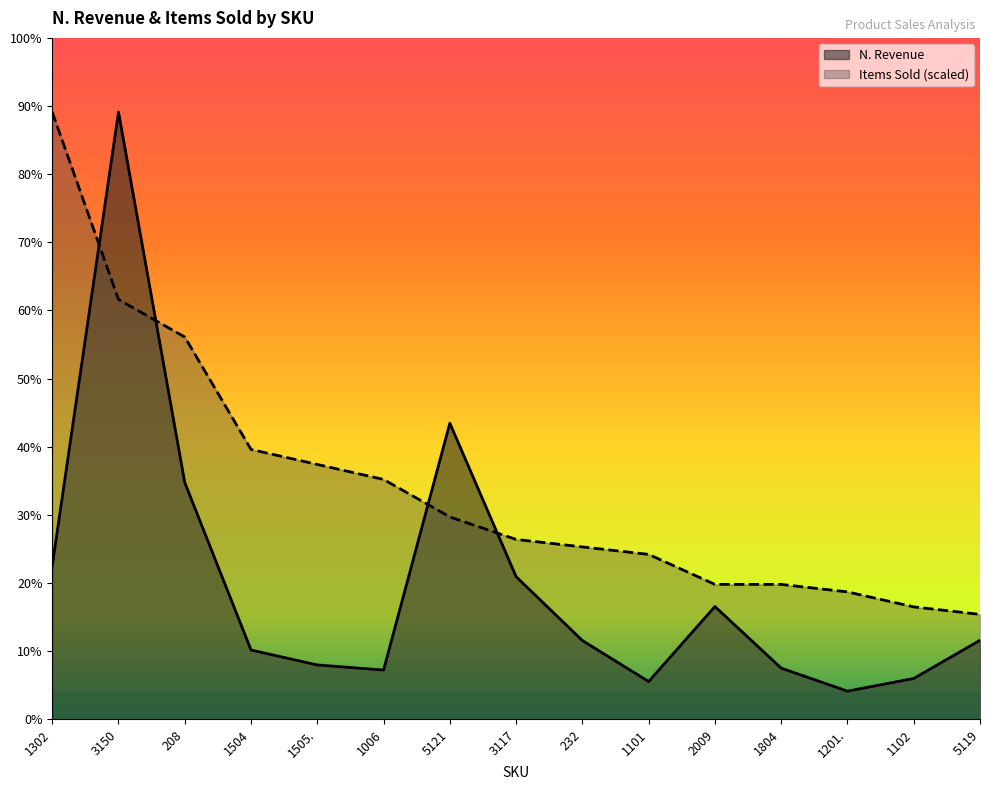

Reading right to left, what are all the values shown in this chart?

N. Revenue: 5800.0	3000.0	2069.6	3756.6	8278.2	2774.0	5782.6	10469.6	21730.4	3617.3	3991.3	5086.9	17373.9	44556.4	11269.5
Items Sold: 7701.1	8251.2	9351.3	9901.4	9901.4	12101.7	12651.8	13201.9	14852.1	17602.5	18702.7	19802.9	28054.0	30804.4	44556.4